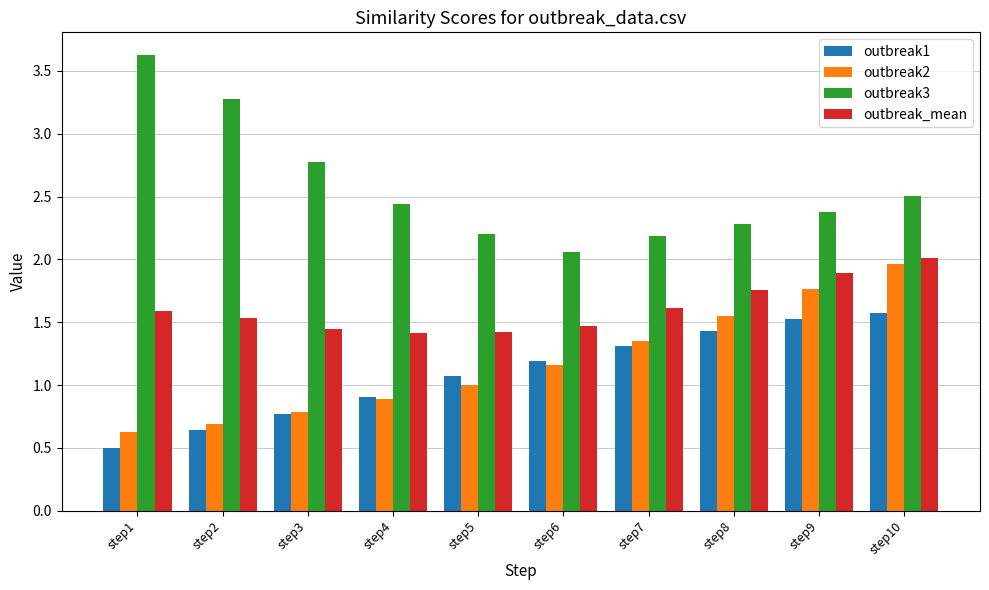

What is the difference between the highest and lowest values at step10?

0.9